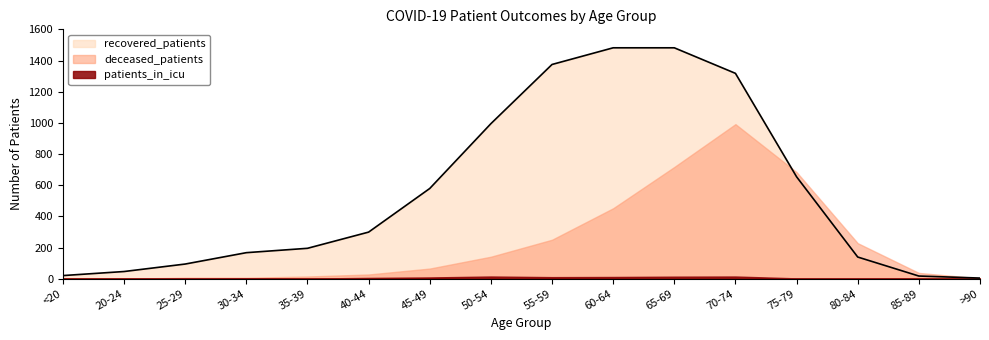

Reading left to right, what are all the values shown in this chart?

patients_in_icu: <20=0	20-24=0	25-29=0	30-34=3	35-39=1	40-44=5	45-49=8	50-54=14	55-59=10	60-64=11	65-69=13	70-74=14	75-79=2	80-84=1	85-89=0	>90=0
recovered_patients: <20=20	20-24=46	25-29=94	30-34=167	35-39=195	40-44=299	45-49=579	50-54=995	55-59=1375	60-64=1482	65-69=1482	70-74=1318	75-79=654	80-84=139	85-89=17	>90=4
deceased_patients: <20=3	20-24=0	25-29=6	30-34=6	35-39=14	40-44=27	45-49=65	50-54=141	55-59=250	60-64=452	65-69=717	70-74=992	75-79=684	80-84=228	85-89=37	>90=2